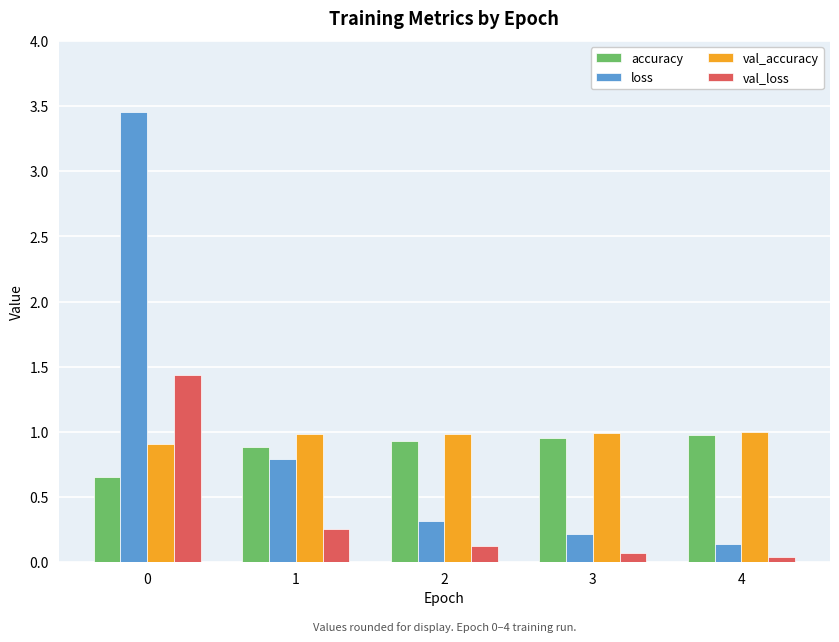

What is the sum of all accuracy values?

4.4